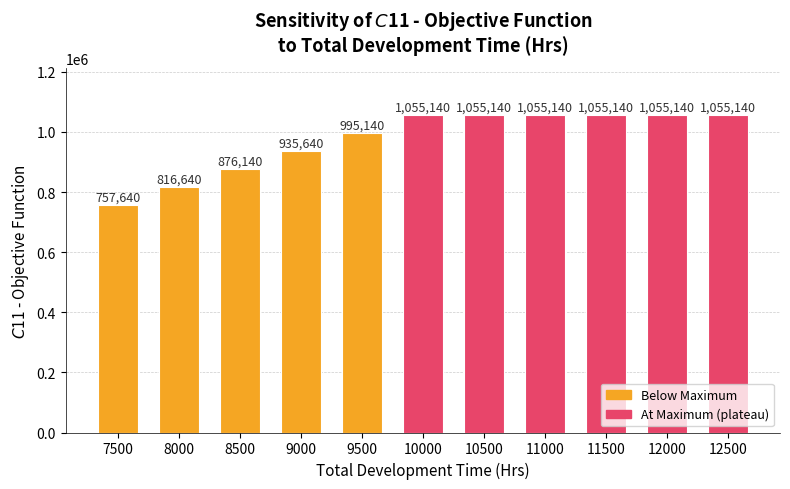

Is it true that the value at 10500 is 1842291?

False